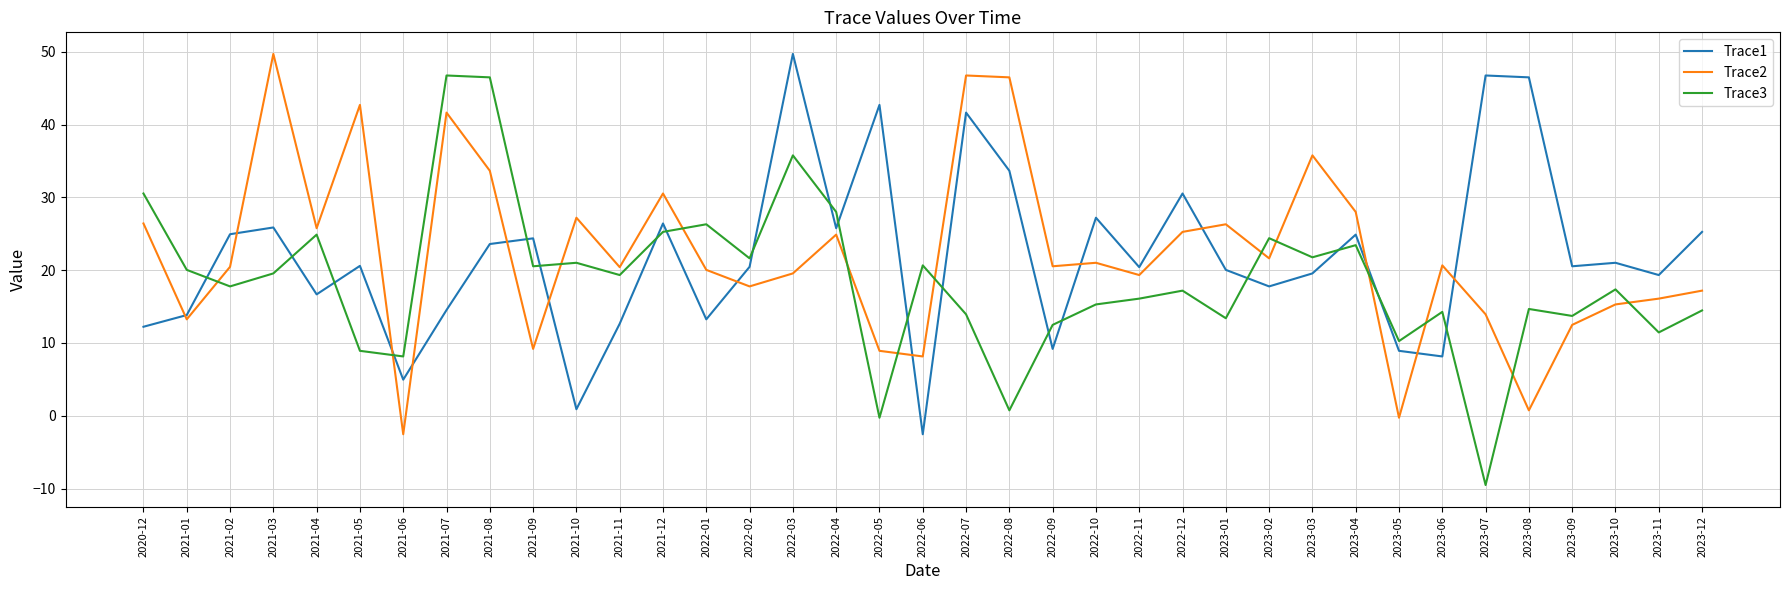

Is the value of Trace3 at 2023-10 greater than the value of Trace2 at 2022-06?

Yes